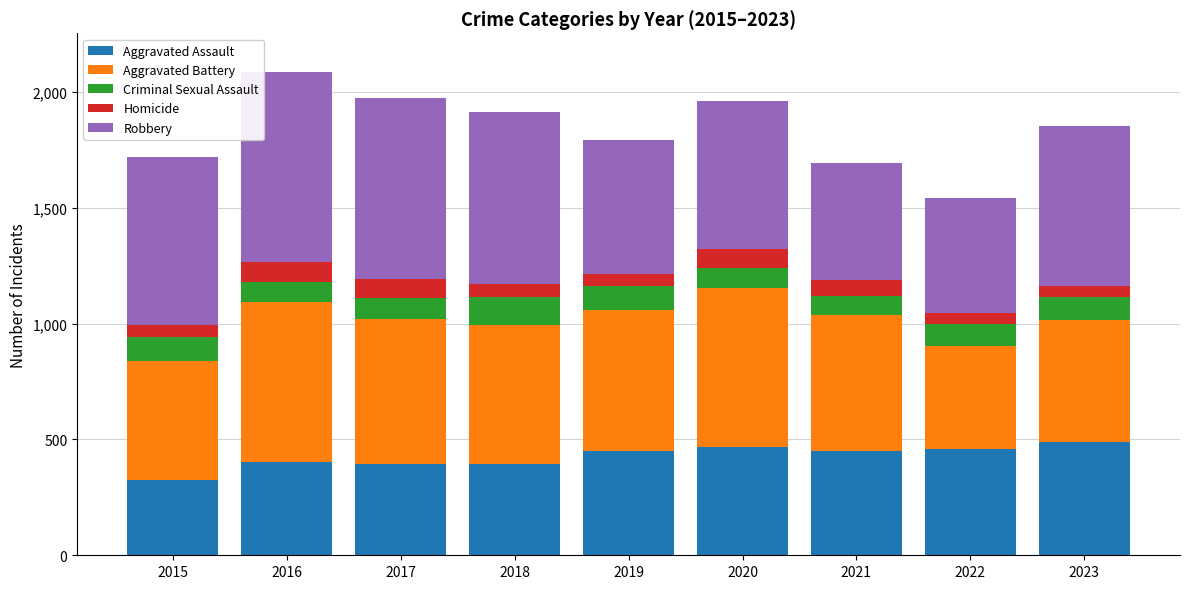

What is the average value of the Aggravated Assault series?

425